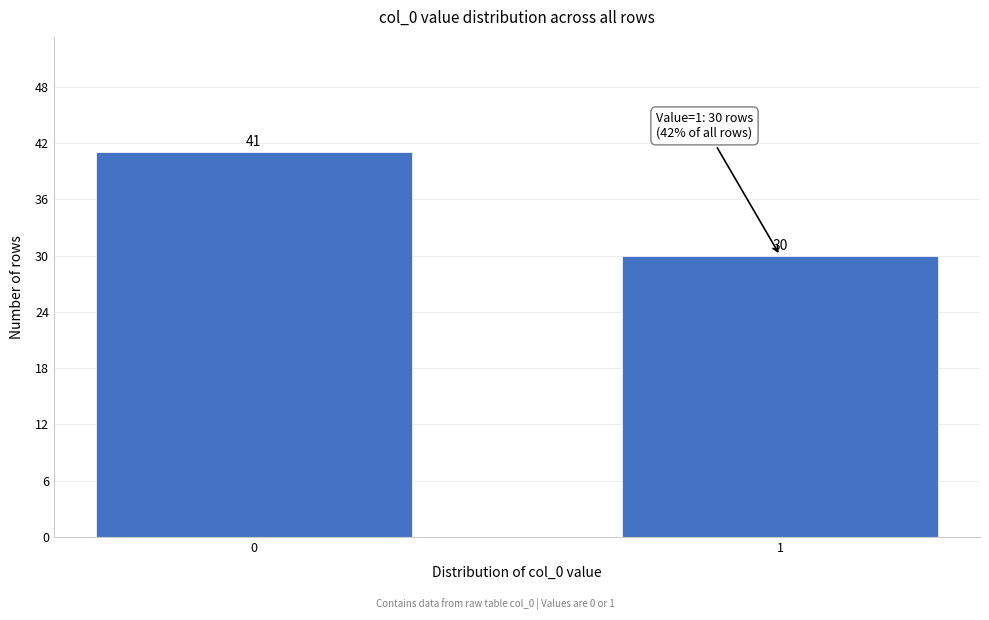

Reading right to left, list all the values displayed in this chart.

1=30	0=41